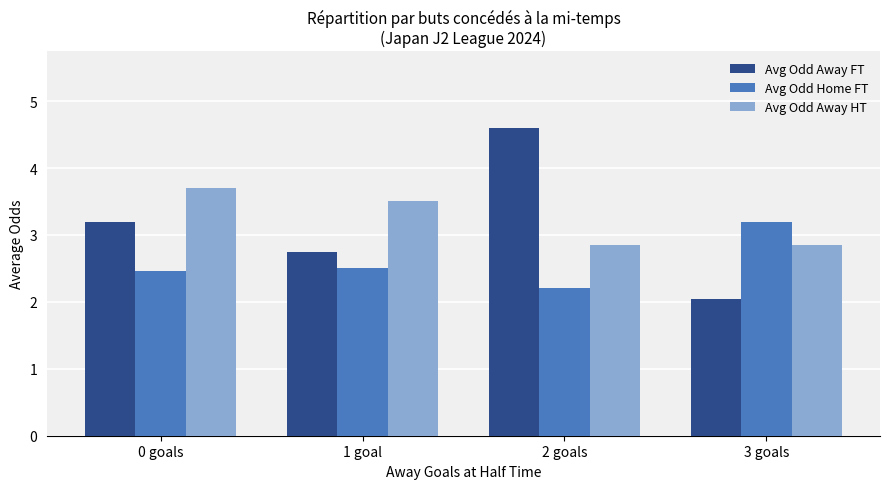

What position from the left is 0 goals?

1